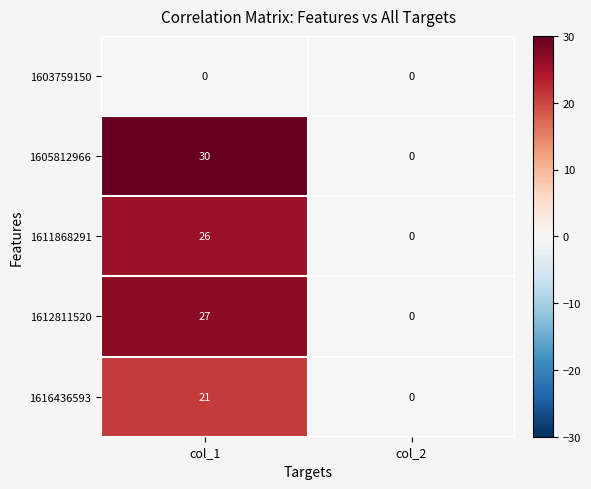

Which series has the largest range (max minus min)?

1605812966